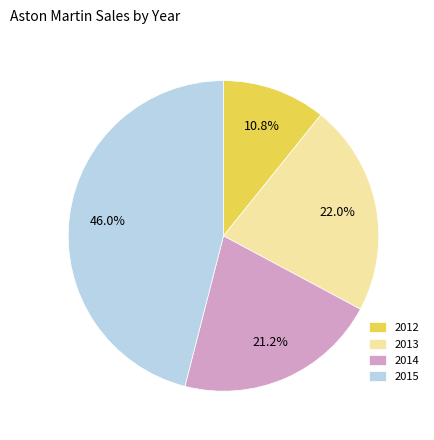

Which category has the smallest portion of the pie?

2012